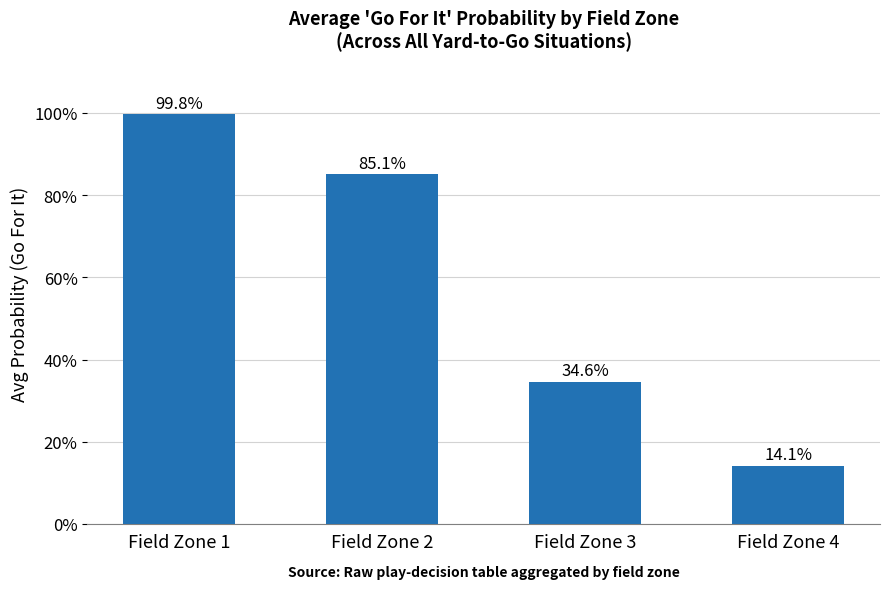

Does the chart contain any negative values?

No